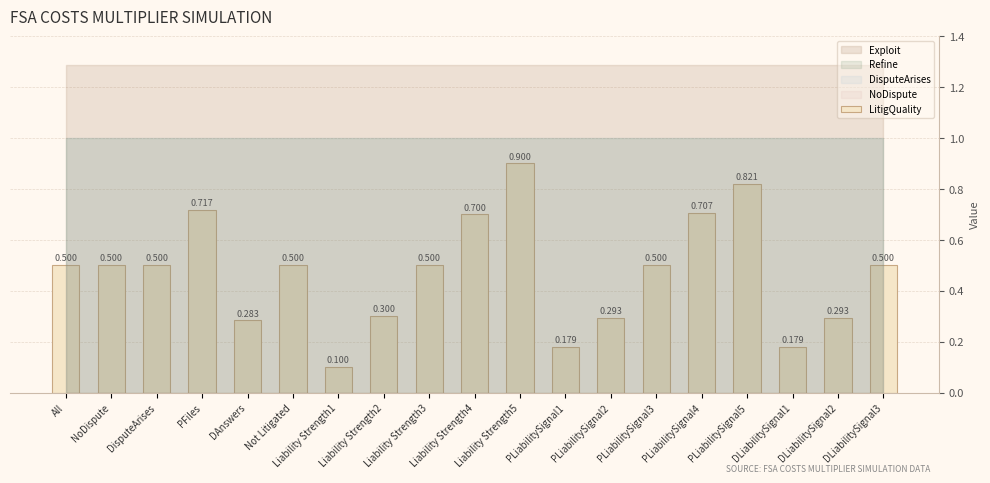

How many distinct data groups are displayed?

1